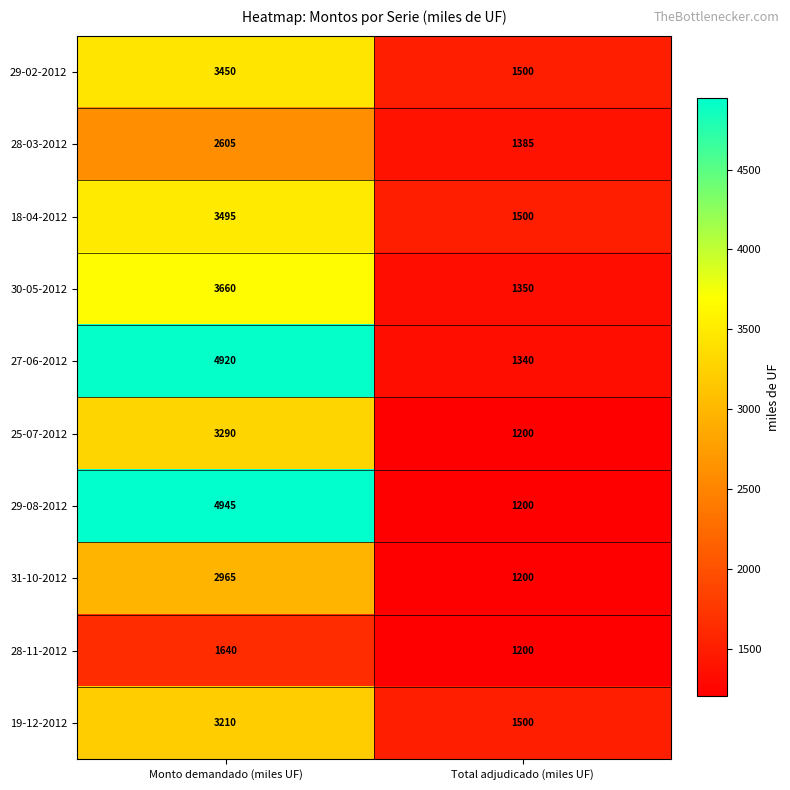

At which label does 29-02-2012 reach its minimum?

Total adjudicado (miles UF)